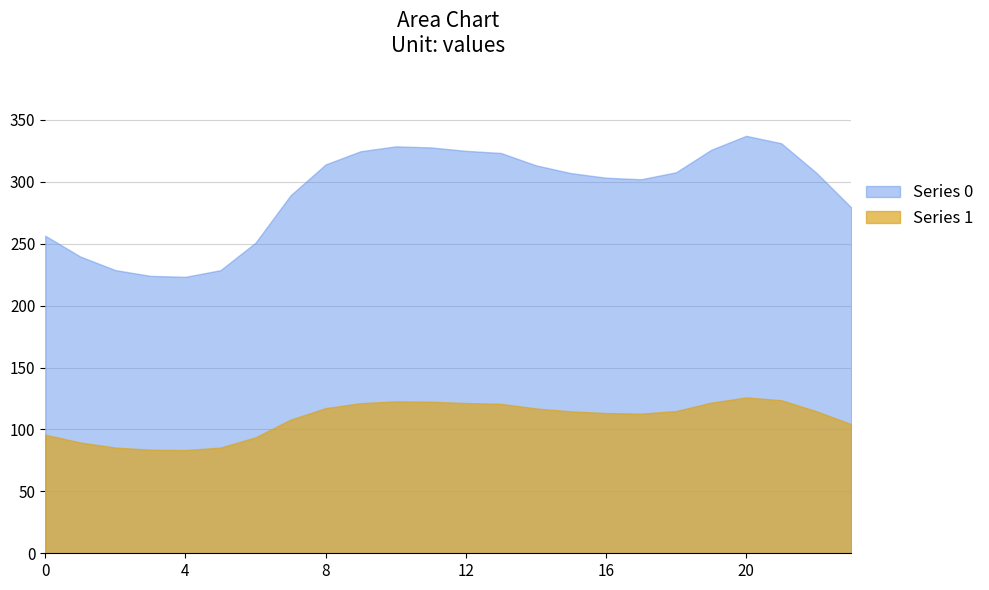

Which series has the largest range (max minus min)?

Series 0